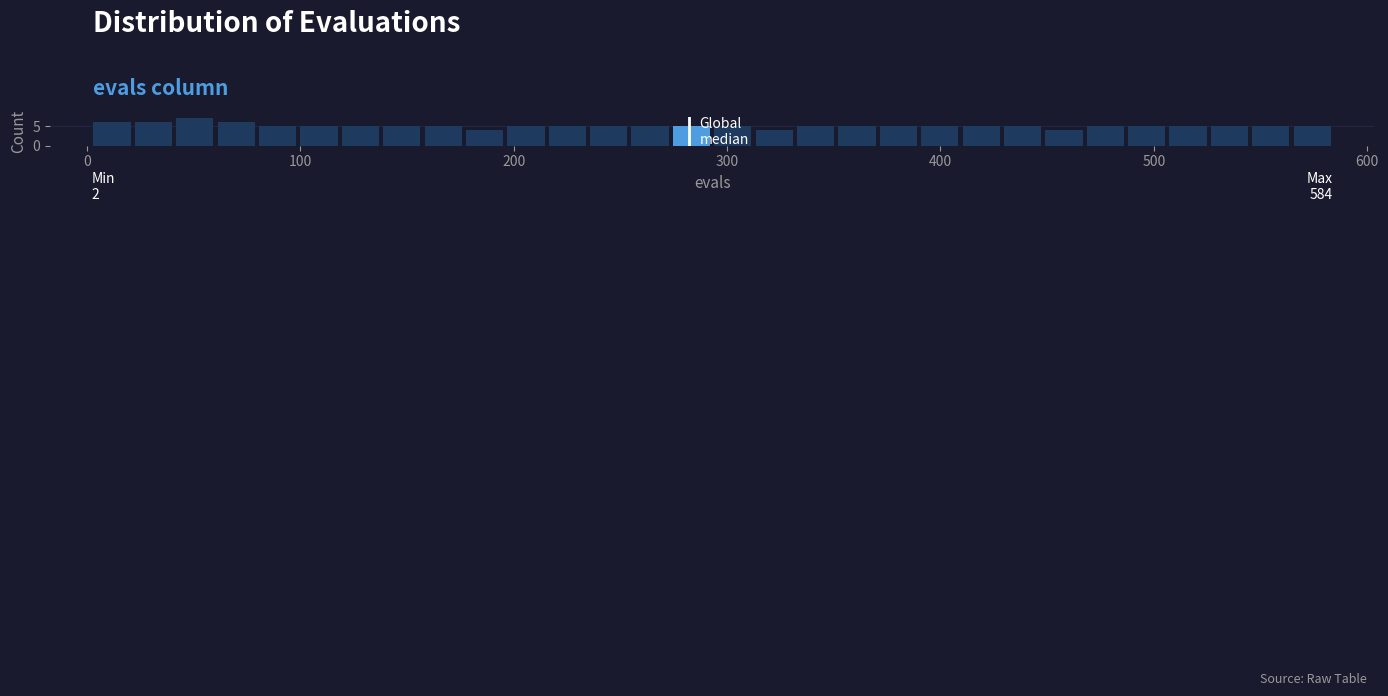

Read against the x-axis, roughly where is the centre of the tallest bar?

50